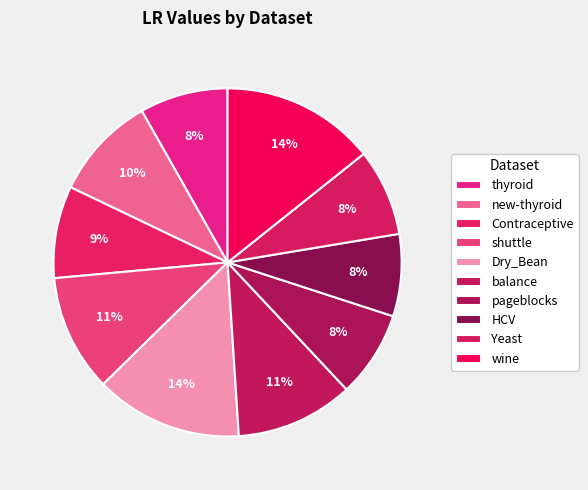

How many slices are in this pie chart?

10